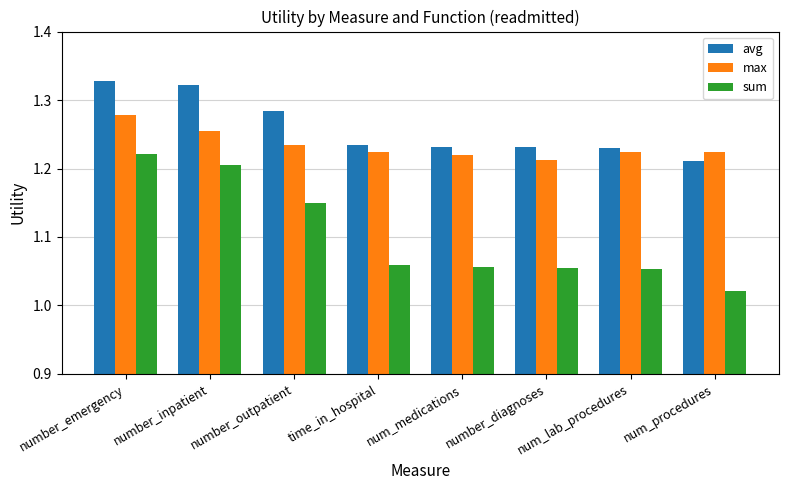

Is it true that avg equals 0.8 at time_in_hospital?

False